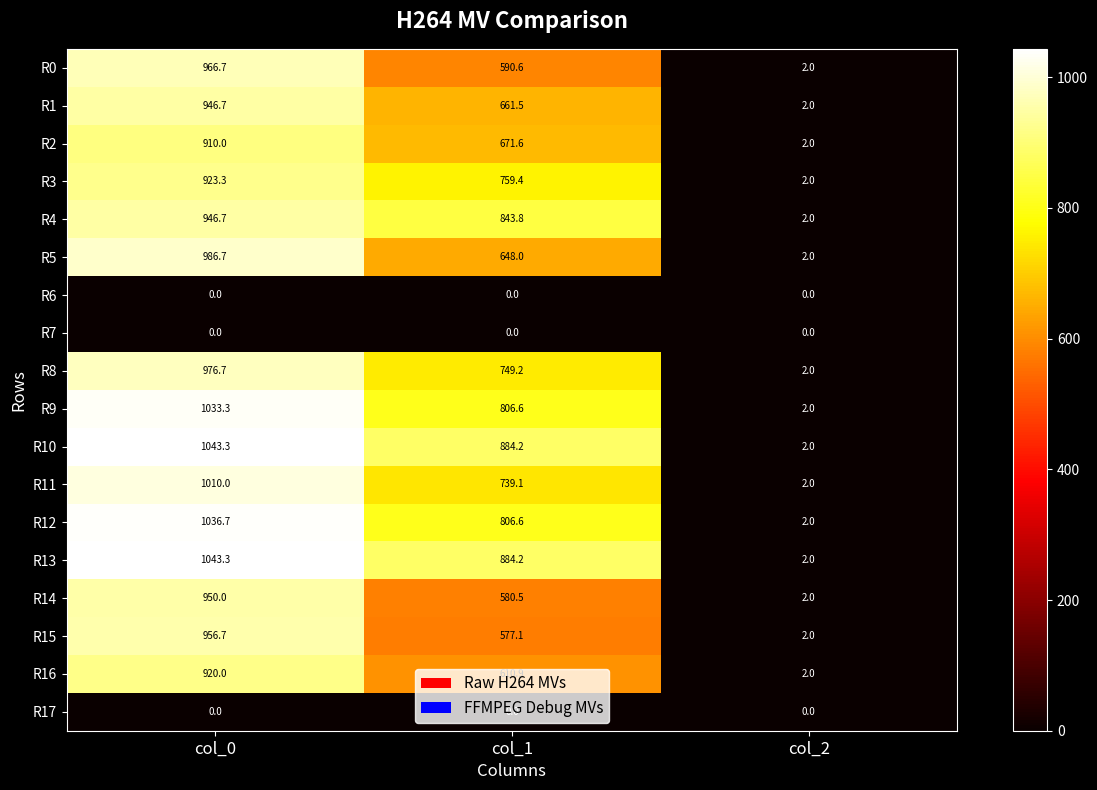

At how many categories does at least one series exceed 97?

2